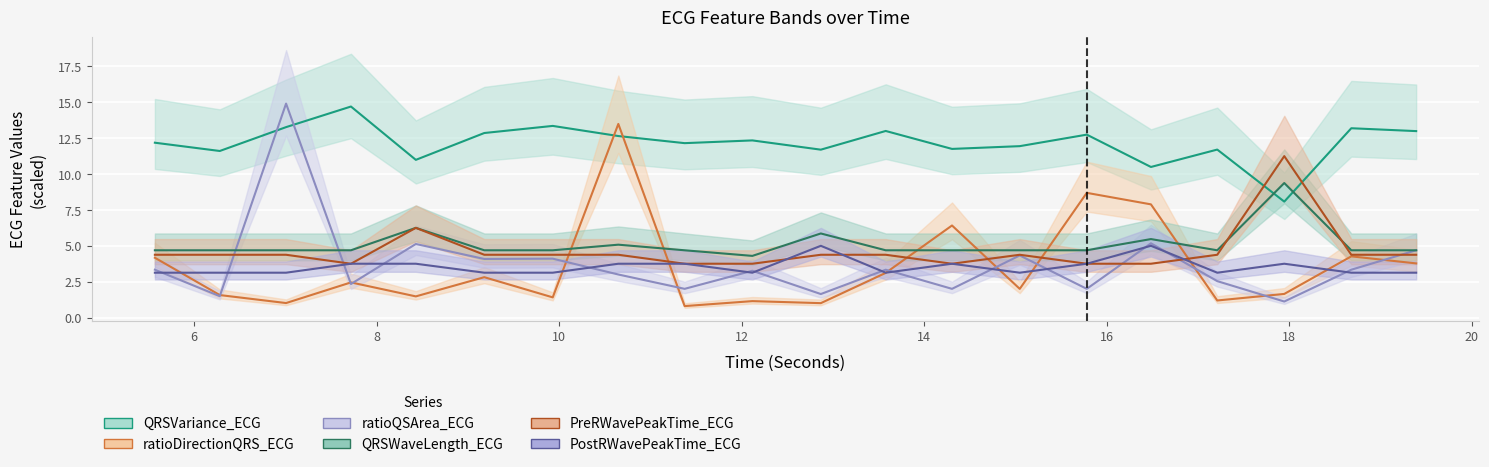

What is the difference between the second highest and second lowest values in the QRSWaveLength_ECG series?

1.6